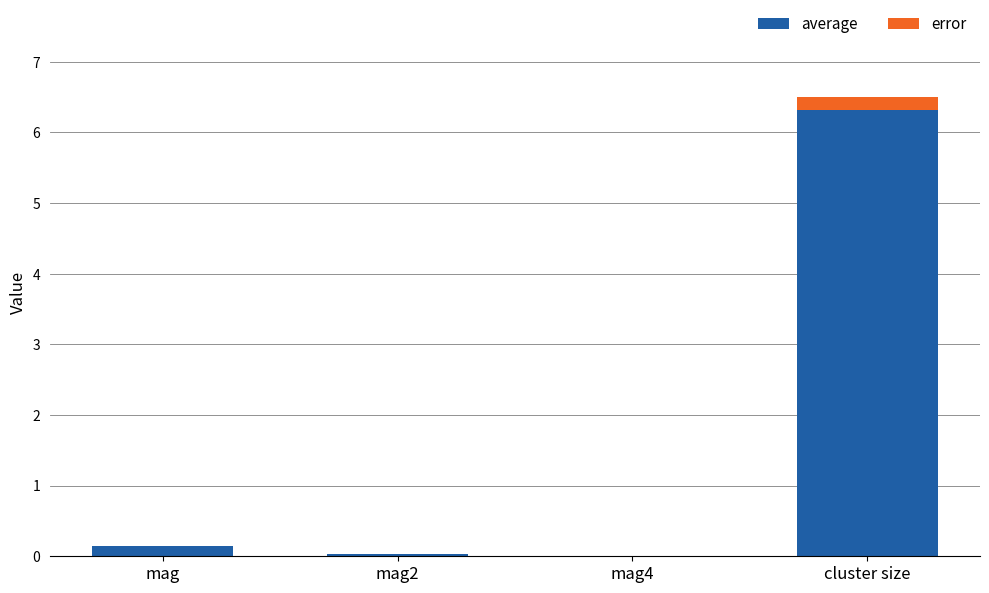

At which category is the sum across all series the highest?

cluster size